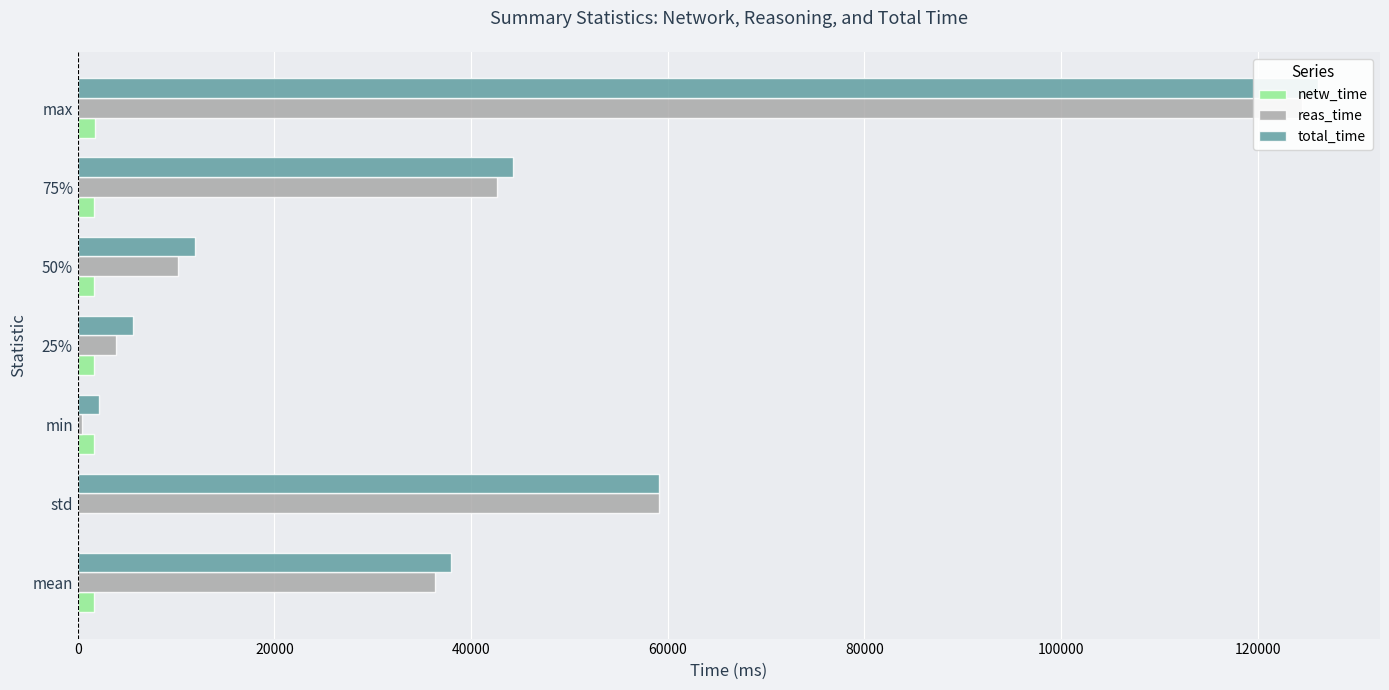

Is it true that reas_time equals 168465.4 at max?

False